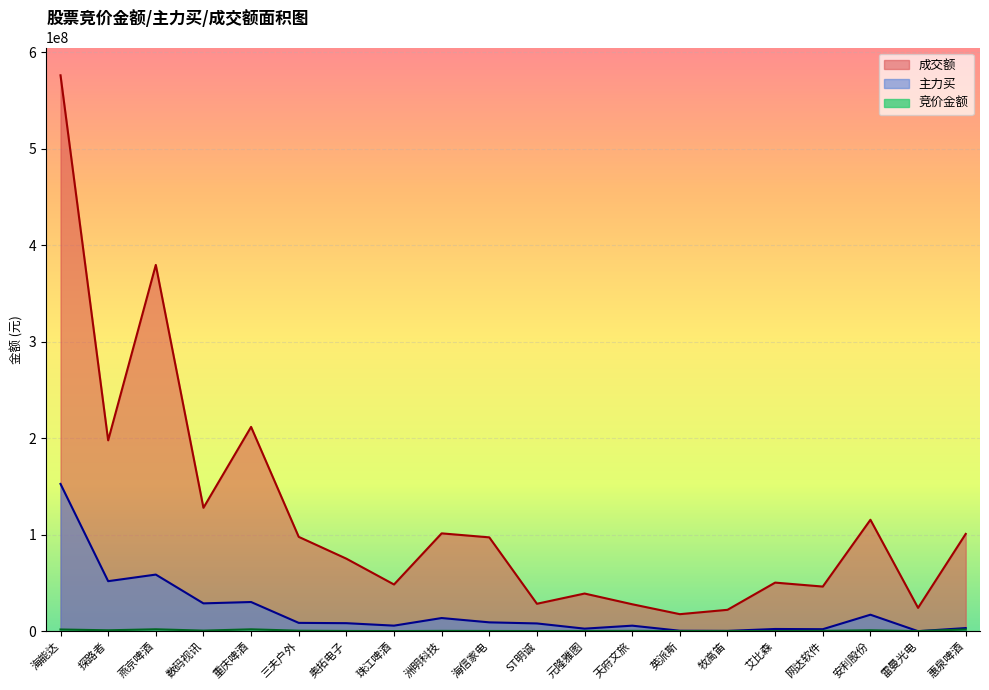

How many values in the 竞价金额 series are below 319056?

10